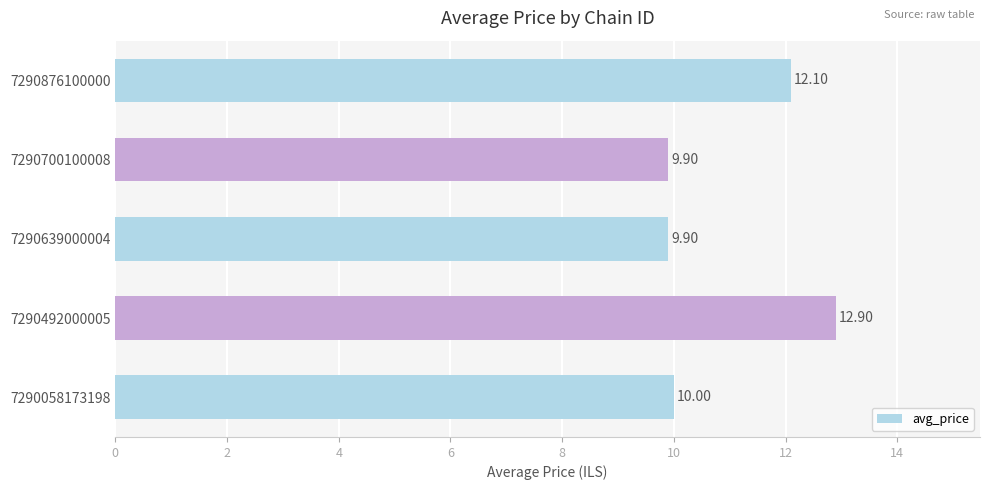

How many data points are less than 10?

2